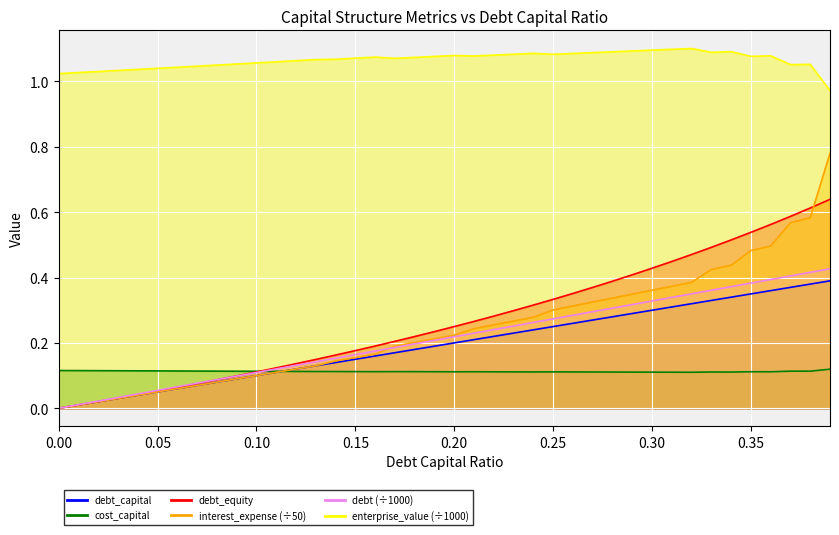

What is the total value across all series at 0.03?

1.3